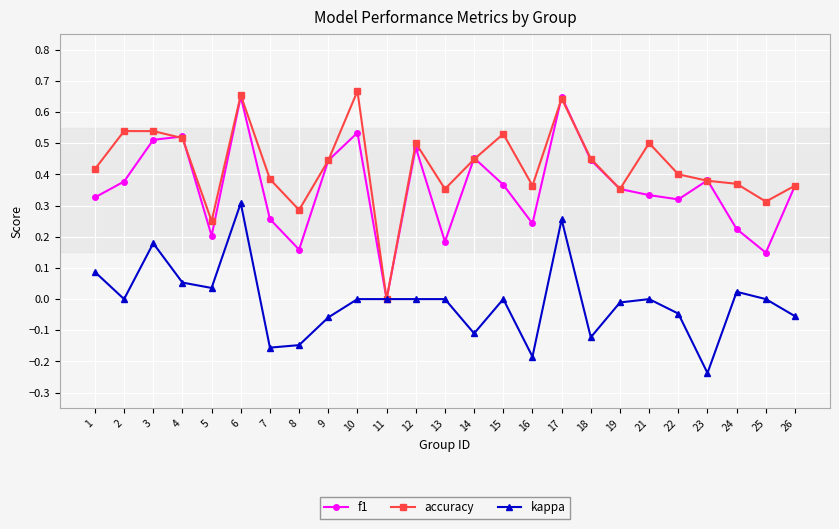

Which label corresponds to the largest value in the chart?

10